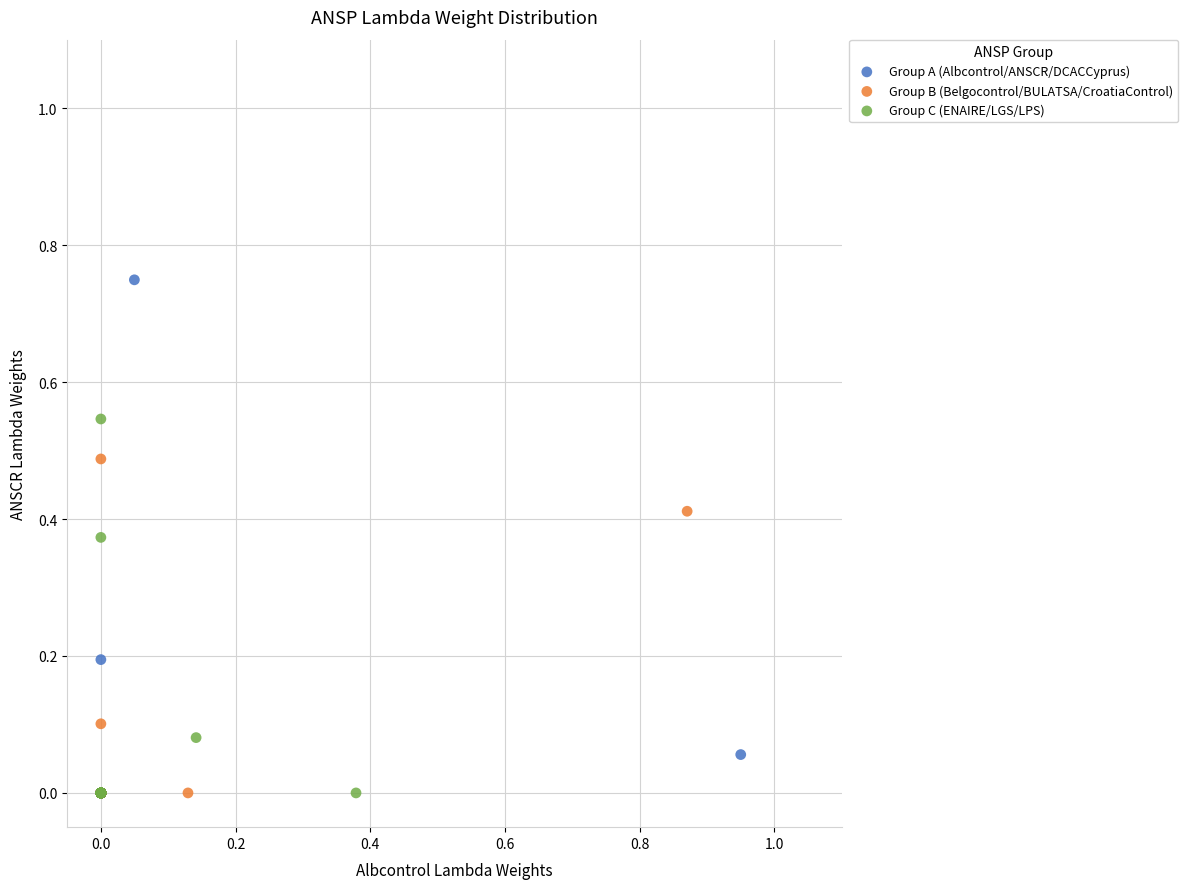

Which series contains the highest Y value?

Group A (Albcontrol/ANSCR/DCACCyprus)